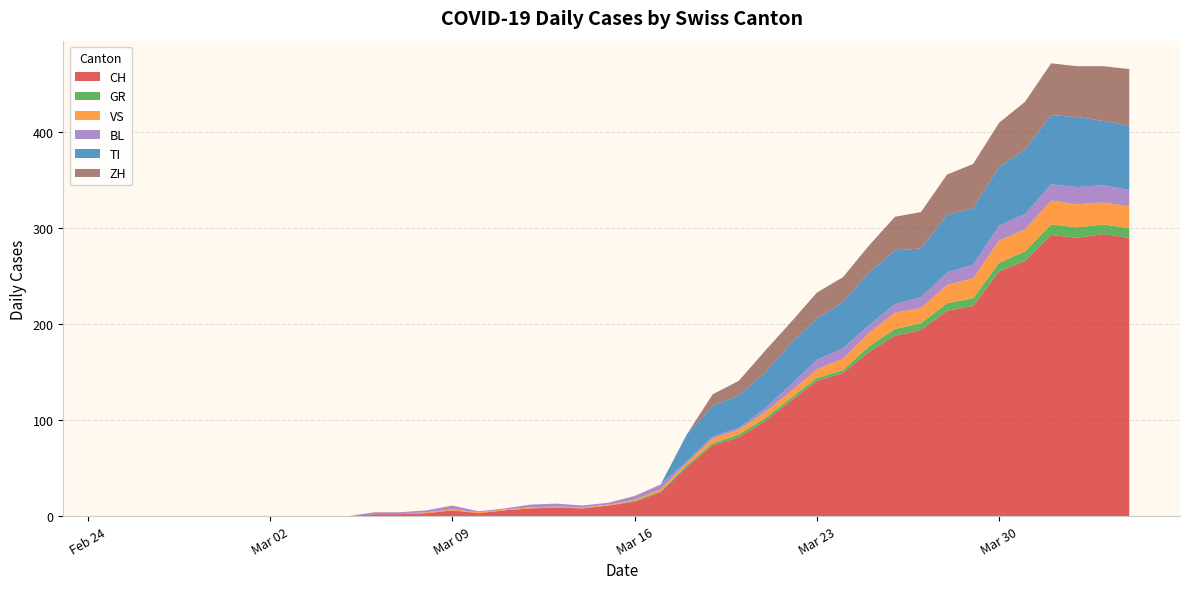

Reading left to right, what are all the values shown in this chart?

CH: 2020-02-25=0	2020-02-26=0	2020-02-27=0	2020-02-28=0	2020-02-29=0	2020-03-01=0	2020-03-02=0	2020-03-03=0	2020-03-04=0	2020-03-05=0	2020-03-06=2	2020-03-07=2	2020-03-08=3	2020-03-09=6	2020-03-10=3	2020-03-11=6	2020-03-12=8	2020-03-13=9	2020-03-14=8	2020-03-15=11	2020-03-16=15	2020-03-17=25	2020-03-18=51	2020-03-19=74	2020-03-20=82	2020-03-21=99	2020-03-22=120	2020-03-23=141	2020-03-24=149	2020-03-25=171	2020-03-26=188	2020-03-27=194	2020-03-28=214	2020-03-29=219	2020-03-30=255	2020-03-31=266	2020-04-01=293	2020-04-02=290	2020-04-03=294	2020-04-04=290
GR: 2020-02-25=0	2020-02-26=0	2020-02-27=0	2020-02-28=0	2020-02-29=0	2020-03-01=0	2020-03-02=0	2020-03-03=0	2020-03-04=0	2020-03-05=0	2020-03-06=0	2020-03-07=0	2020-03-08=0	2020-03-09=0	2020-03-10=0	2020-03-11=0	2020-03-12=0	2020-03-13=0	2020-03-14=0	2020-03-15=0	2020-03-16=1	2020-03-17=1	2020-03-18=2	2020-03-19=2	2020-03-20=3	2020-03-21=3	2020-03-22=3	2020-03-23=3	2020-03-24=3	2020-03-25=6	2020-03-26=7	2020-03-27=7	2020-03-28=8	2020-03-29=8	2020-03-30=9	2020-03-31=10	2020-04-01=11	2020-04-02=11	2020-04-03=10	2020-04-04=10
VS: 2020-02-25=0	2020-02-26=0	2020-02-27=0	2020-02-28=0	2020-02-29=0	2020-03-01=0	2020-03-02=0	2020-03-03=0	2020-03-04=0	2020-03-05=0	2020-03-06=0	2020-03-07=0	2020-03-08=1	2020-03-09=1	2020-03-10=1	2020-03-11=1	2020-03-12=1	2020-03-13=1	2020-03-14=1	2020-03-15=1	2020-03-16=1	2020-03-17=2	2020-03-18=2	2020-03-19=5	2020-03-20=5	2020-03-21=6	2020-03-22=7	2020-03-23=9	2020-03-24=12	2020-03-25=14	2020-03-26=17	2020-03-27=16	2020-03-28=19	2020-03-29=21	2020-03-30=23	2020-03-31=23	2020-04-01=25	2020-04-02=24	2020-04-03=23	2020-04-04=23
BL: 2020-02-25=0	2020-02-26=0	2020-02-27=0	2020-02-28=0	2020-02-29=0	2020-03-01=0	2020-03-02=0	2020-03-03=0	2020-03-04=0	2020-03-05=0	2020-03-06=2	2020-03-07=2	2020-03-08=2	2020-03-09=4	2020-03-10=1	2020-03-11=1	2020-03-12=3	2020-03-13=3	2020-03-14=2	2020-03-15=2	2020-03-16=4	2020-03-17=5	2020-03-18=2	2020-03-19=2	2020-03-20=2	2020-03-21=4	2020-03-22=7	2020-03-23=10	2020-03-24=11	2020-03-25=8	2020-03-26=9	2020-03-27=11	2020-03-28=13	2020-03-29=14	2020-03-30=16	2020-03-31=16	2020-04-01=17	2020-04-02=18	2020-04-03=18	2020-04-04=17
TI: 2020-02-25=0	2020-02-26=0	2020-02-27=0	2020-02-28=0	2020-02-29=0	2020-03-01=0	2020-03-02=0	2020-03-03=0	2020-03-04=0	2020-03-05=0	2020-03-06=0	2020-03-07=0	2020-03-08=0	2020-03-09=0	2020-03-10=0	2020-03-11=0	2020-03-12=0	2020-03-13=0	2020-03-14=0	2020-03-15=0	2020-03-16=0	2020-03-17=0	2020-03-18=28	2020-03-19=32	2020-03-20=34	2020-03-21=37	2020-03-22=43	2020-03-23=43	2020-03-24=48	2020-03-25=55	2020-03-26=56	2020-03-27=51	2020-03-28=60	2020-03-29=59	2020-03-30=61	2020-03-31=67	2020-04-01=72	2020-04-02=73	2020-04-03=67	2020-04-04=67
ZH: 2020-02-25=0	2020-02-26=0	2020-02-27=0	2020-02-28=0	2020-02-29=0	2020-03-01=0	2020-03-02=0	2020-03-03=0	2020-03-04=0	2020-03-05=0	2020-03-06=0	2020-03-07=0	2020-03-08=0	2020-03-09=0	2020-03-10=0	2020-03-11=0	2020-03-12=0	2020-03-13=0	2020-03-14=0	2020-03-15=0	2020-03-16=0	2020-03-17=0	2020-03-18=0	2020-03-19=12	2020-03-20=15	2020-03-21=23	2020-03-22=22	2020-03-23=27	2020-03-24=26	2020-03-25=28	2020-03-26=35	2020-03-27=38	2020-03-28=42	2020-03-29=46	2020-03-30=46	2020-03-31=50	2020-04-01=54	2020-04-02=53	2020-04-03=57	2020-04-04=59